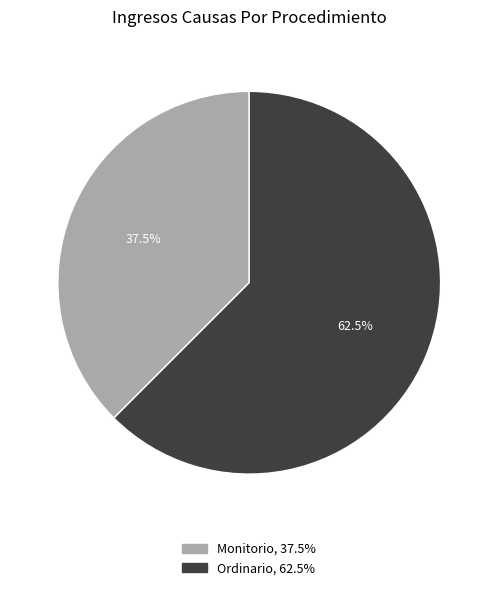

How many segments does this pie chart have?

2